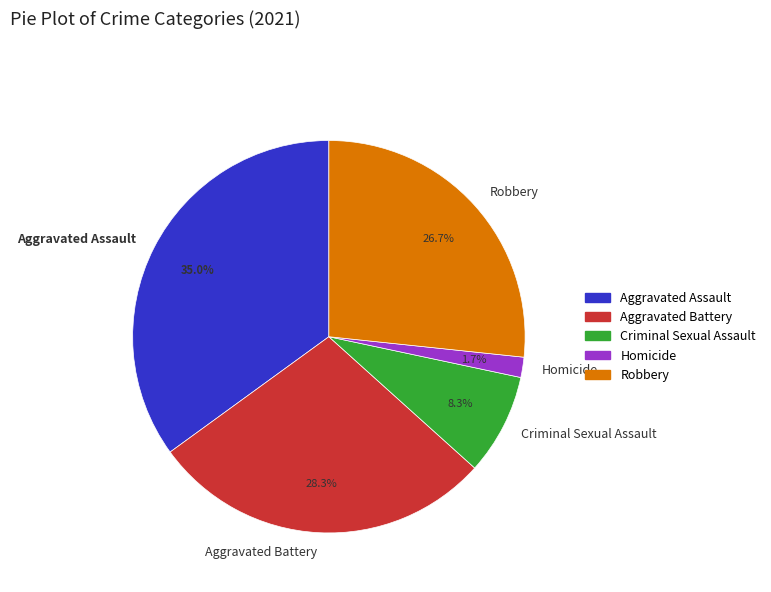

How many slices are in this pie chart?

5